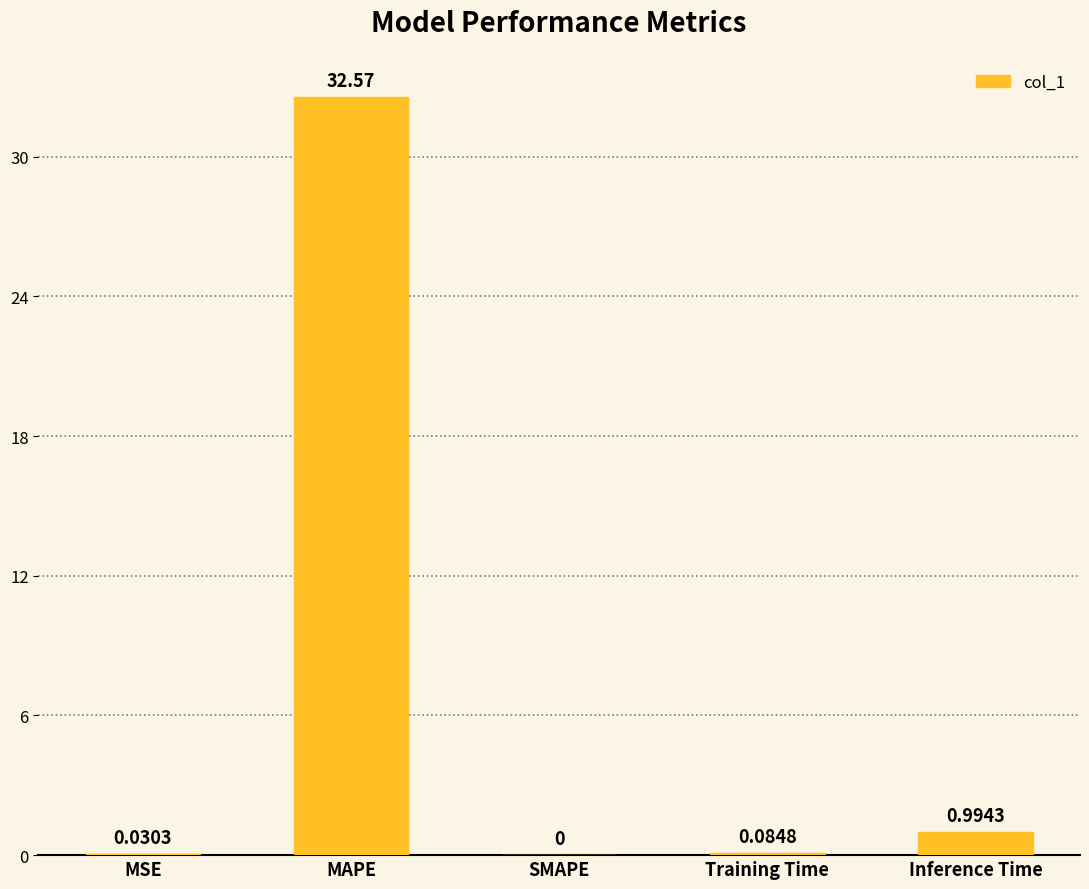

What is the sum of the values at Training Time and Inference Time?

1.1